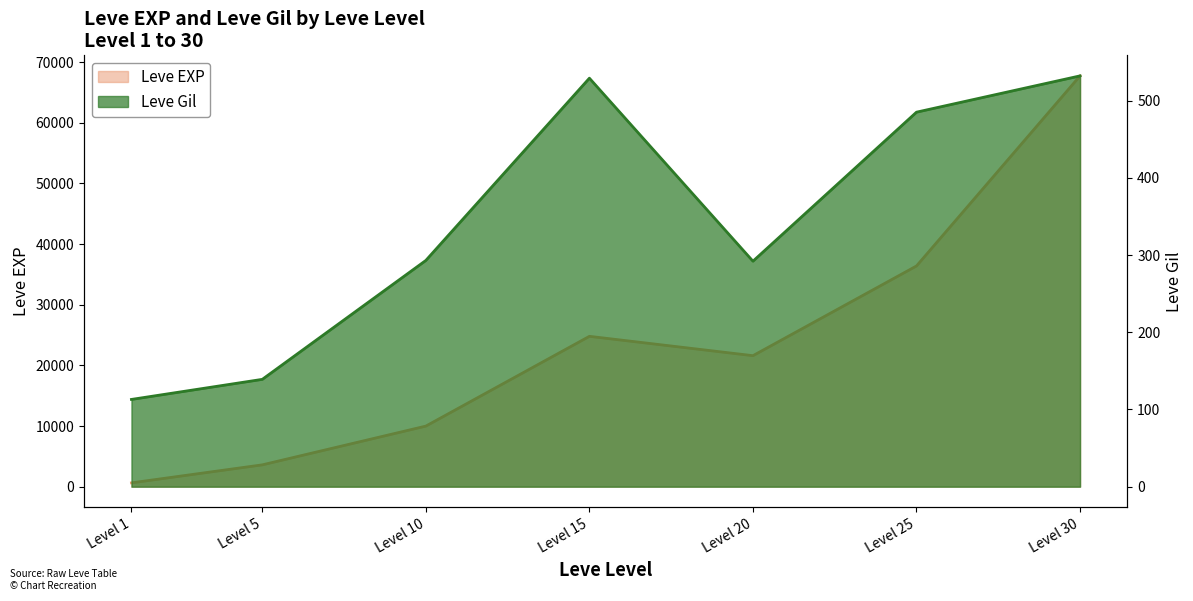

List the series in order of their peak value, highest first.

Leve EXP, Leve Gil